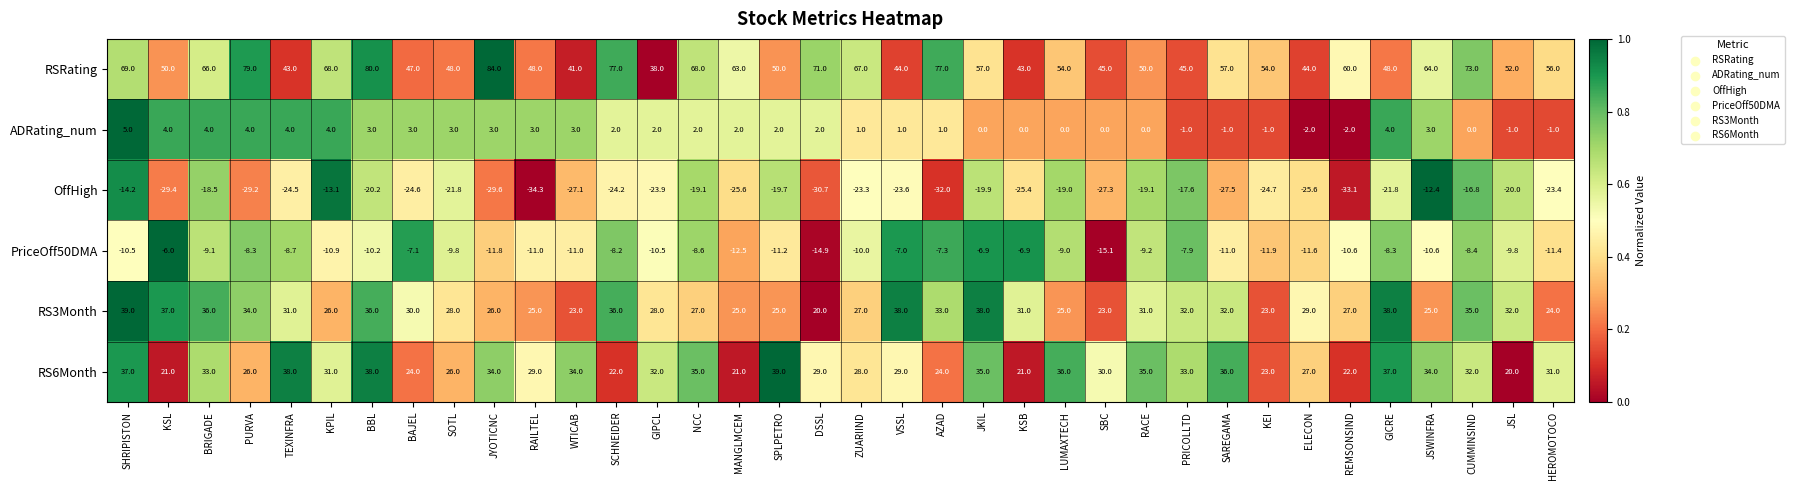

At which category does the chart reach its peak across all series?

JYOTICNC